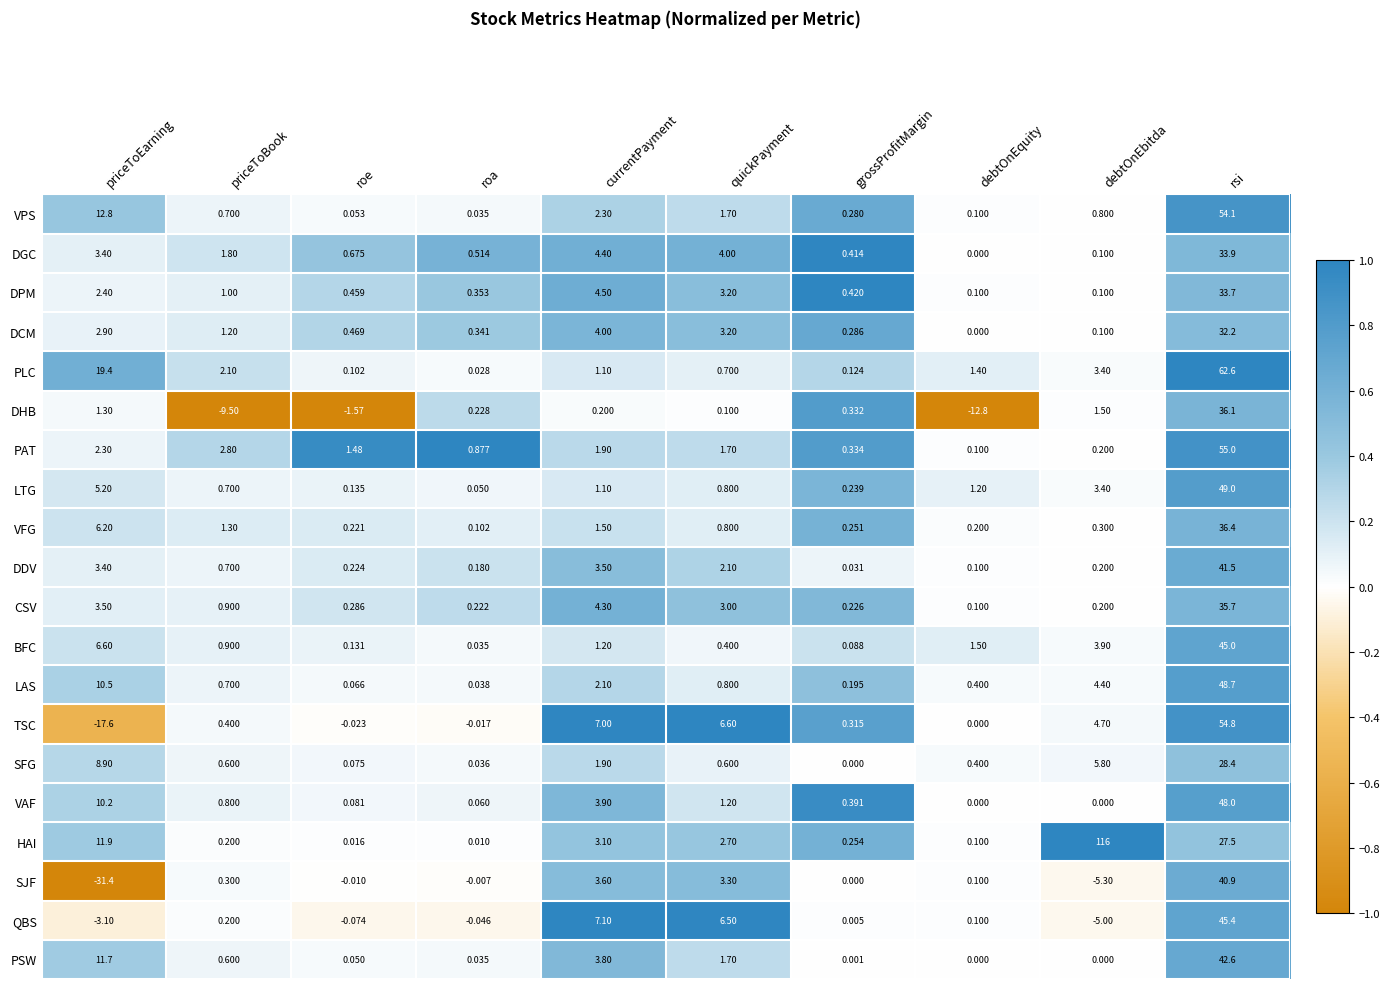

Which label corresponds to the smallest value in the chart?

priceToEarning